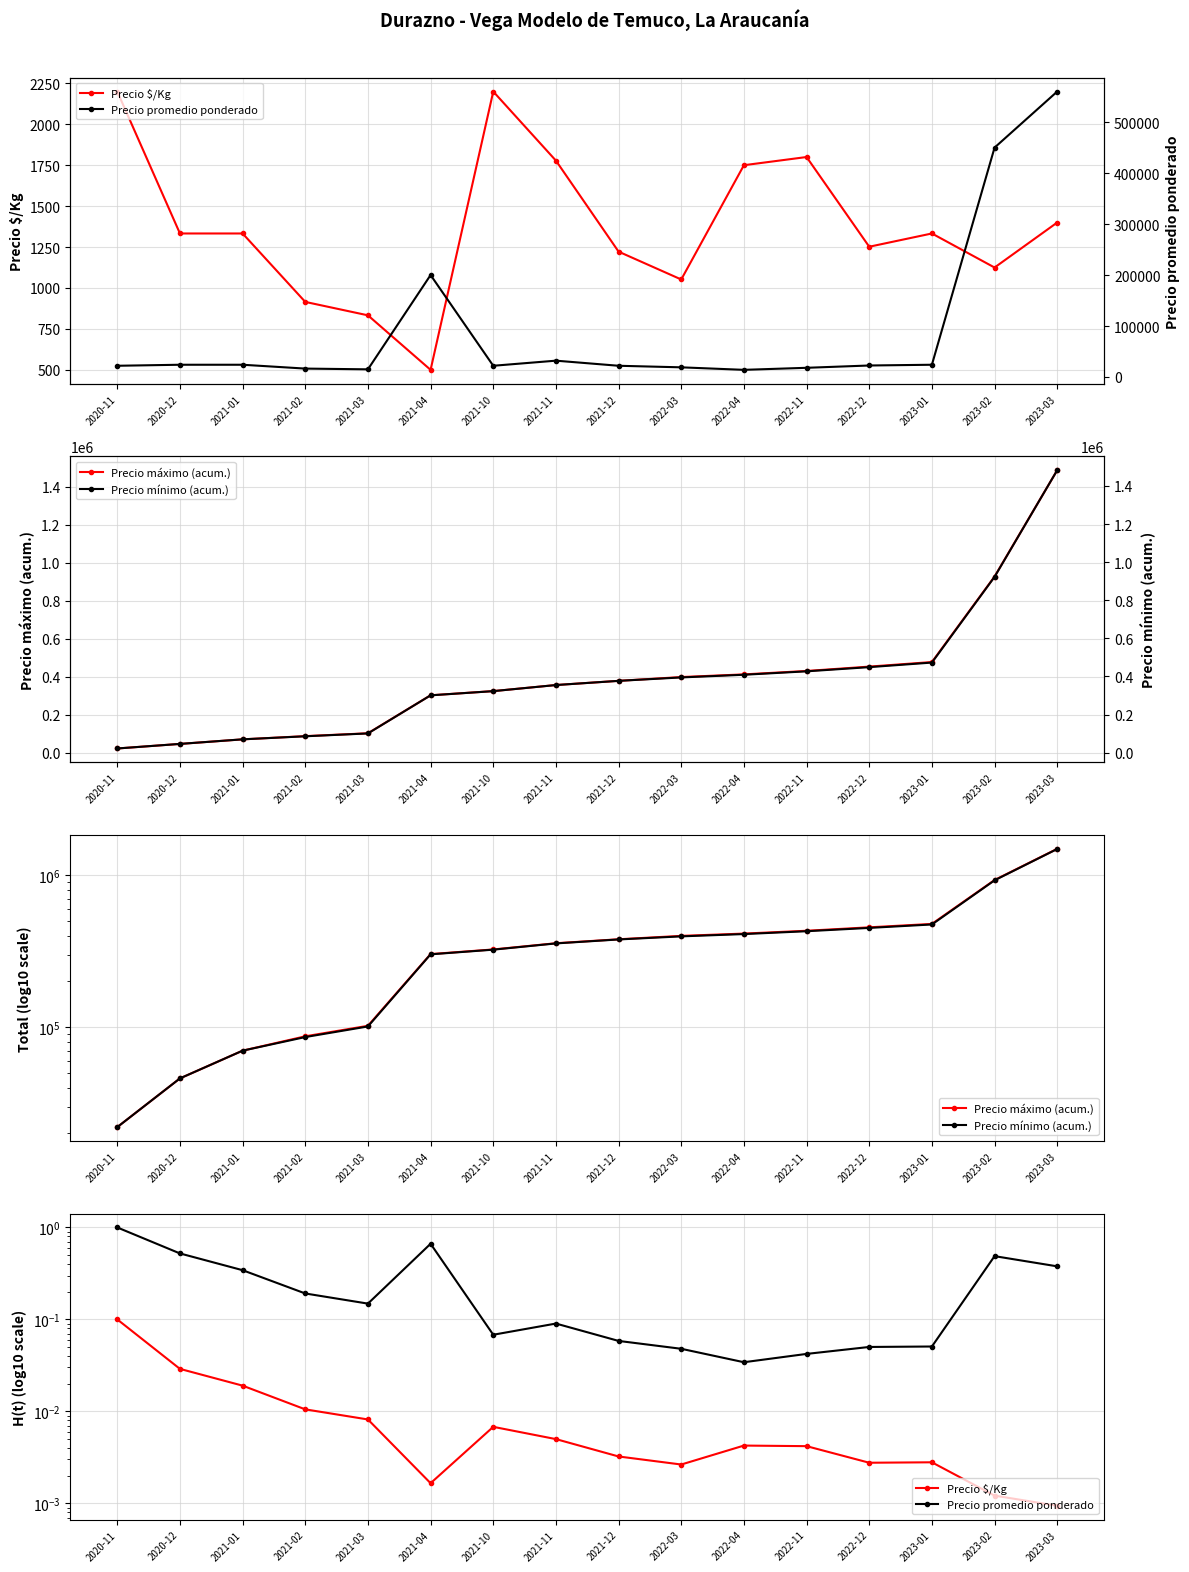

What is the value of the Precio mínimo (acum.) point at the 14th from the left?

473000.0